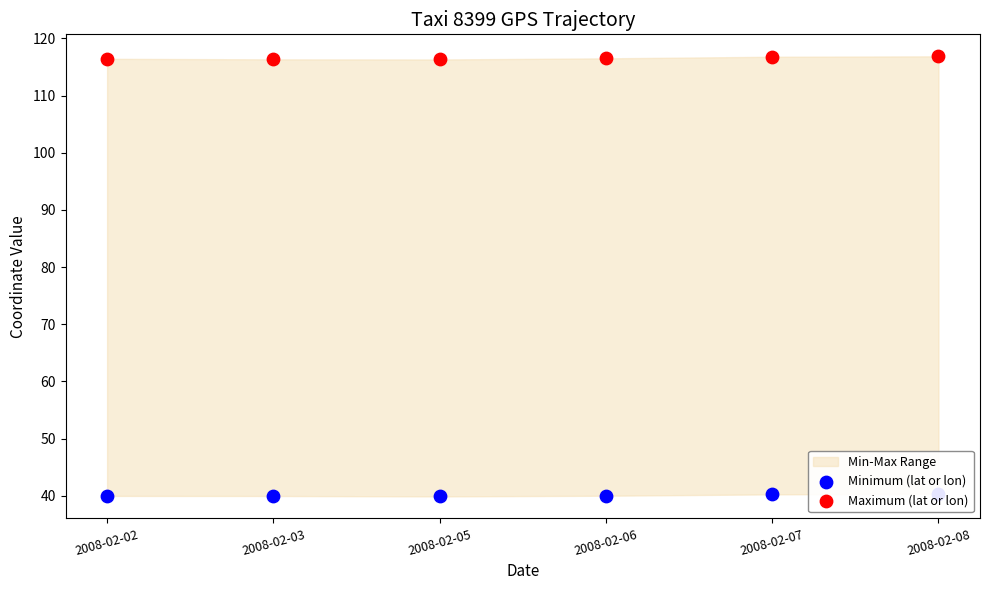

Which series contains the highest Y value?

Maximum (lat or lon)